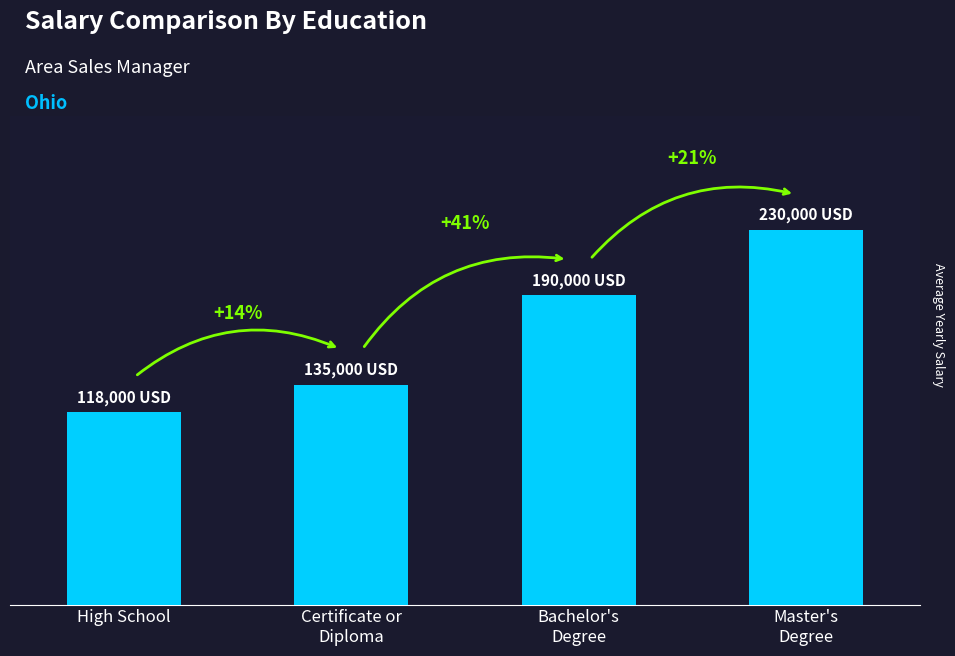

What position from the left is High School?

1